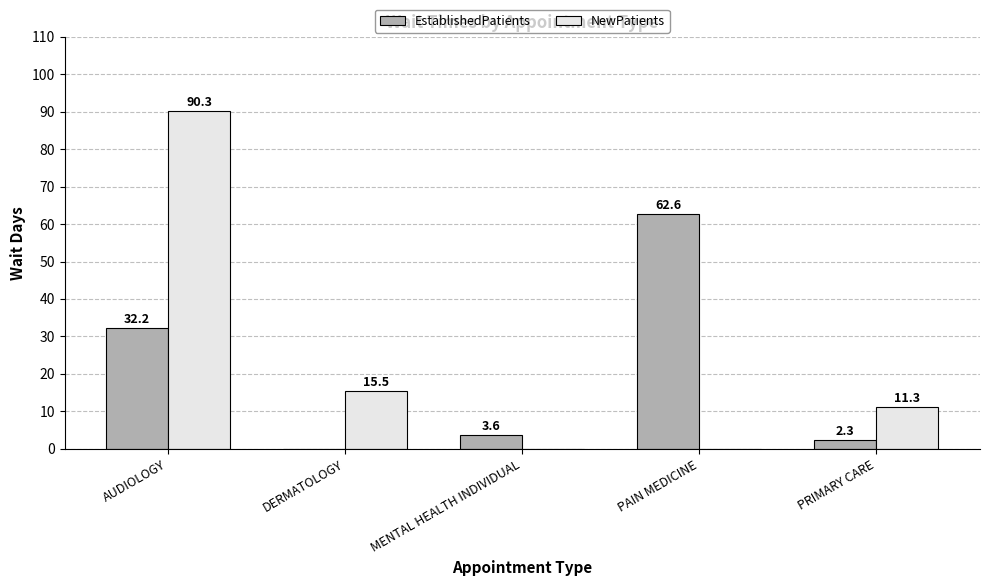

What is the greatest value displayed?

90.3